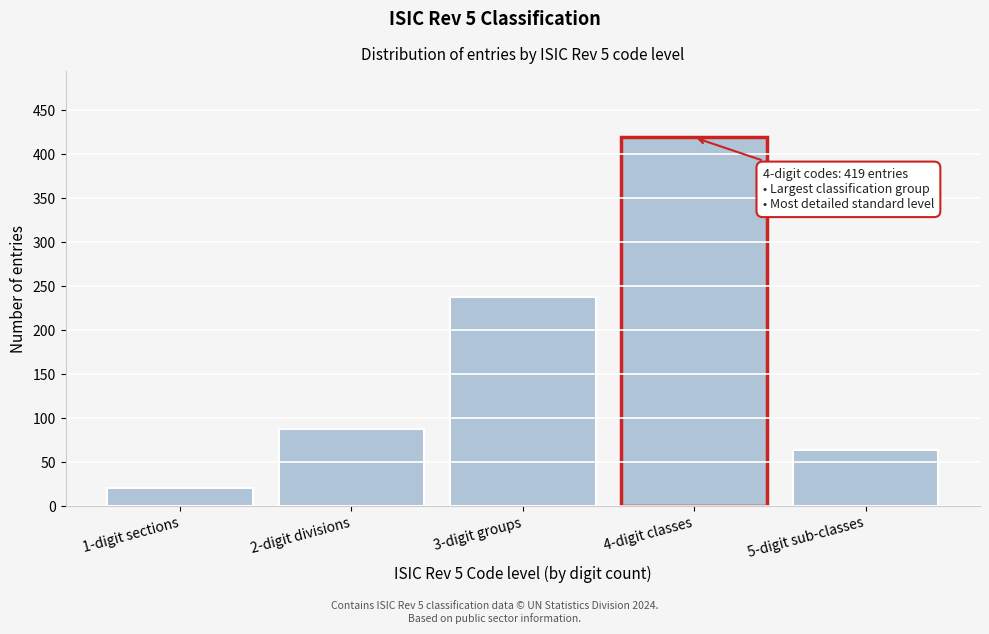

Reading left to right, extract all data points from this chart.

1-digit sections=21	2-digit divisions=88	3-digit groups=238	4-digit classes=419	5-digit sub-classes=64